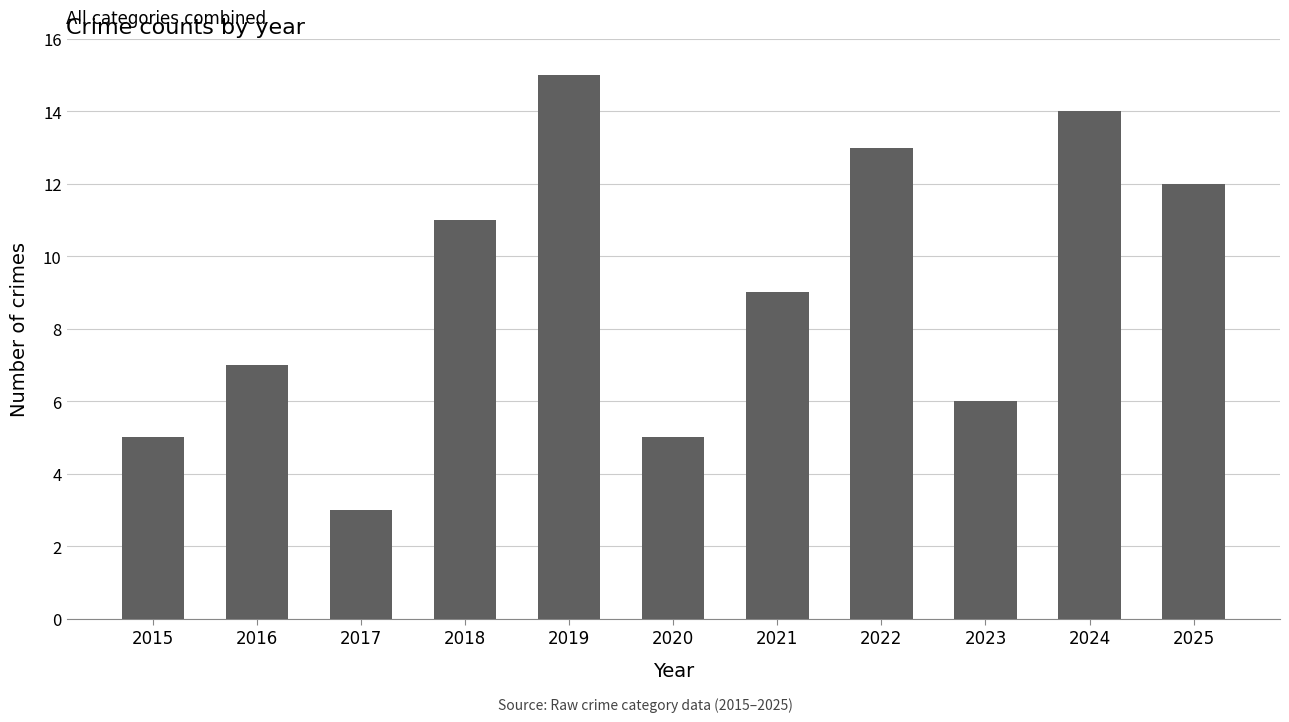

Which label corresponds to the smallest value in the chart?

2017